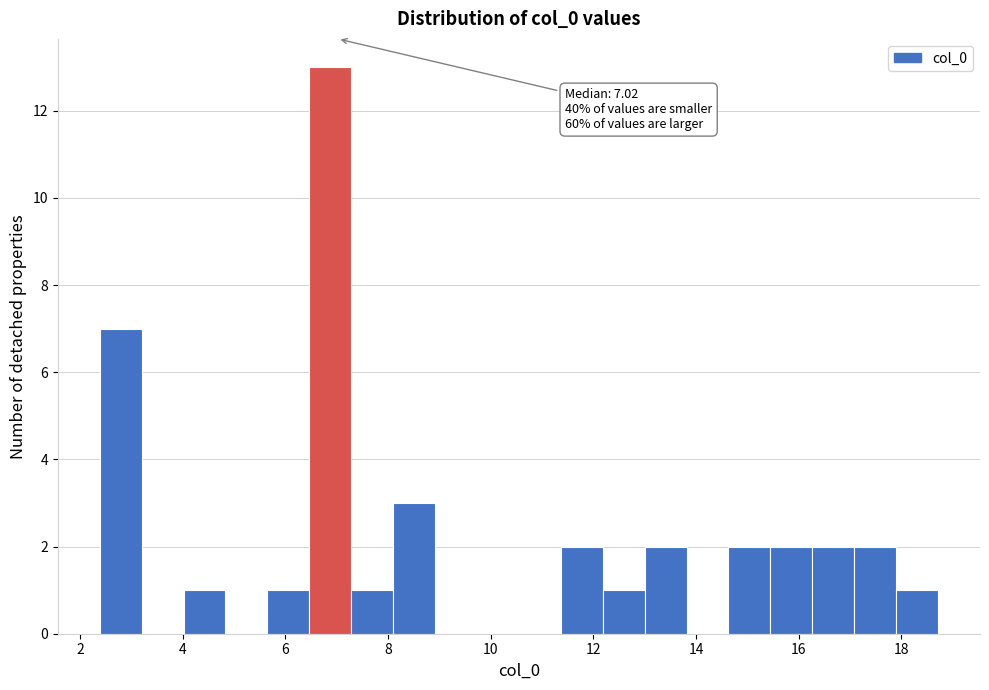

Which range on the x-axis has the tallest bar?

6.4 to 7.2